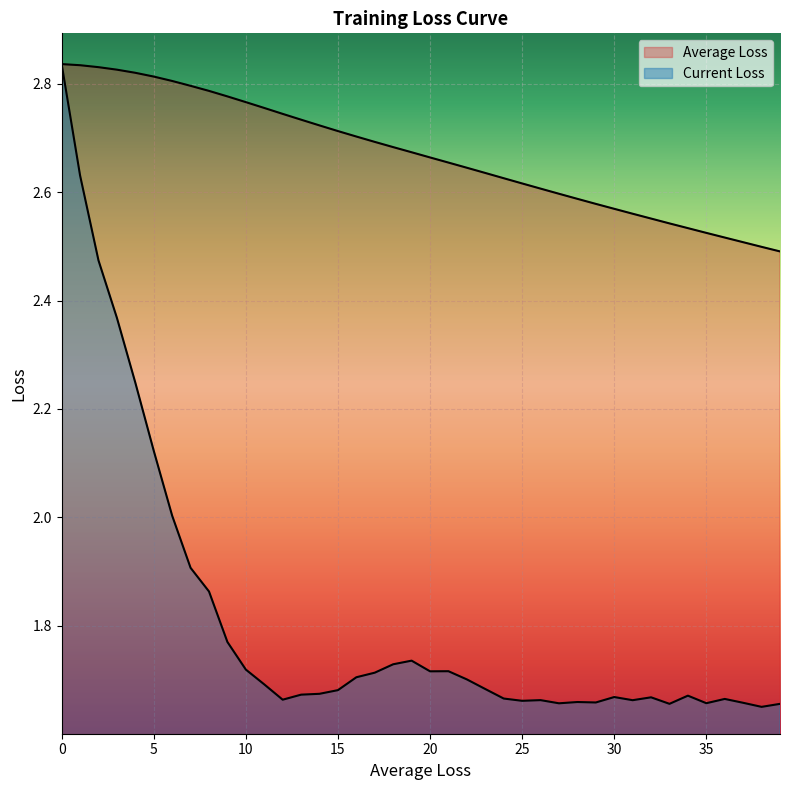

True or false: Average Loss has more than 0 interior local peaks.

False